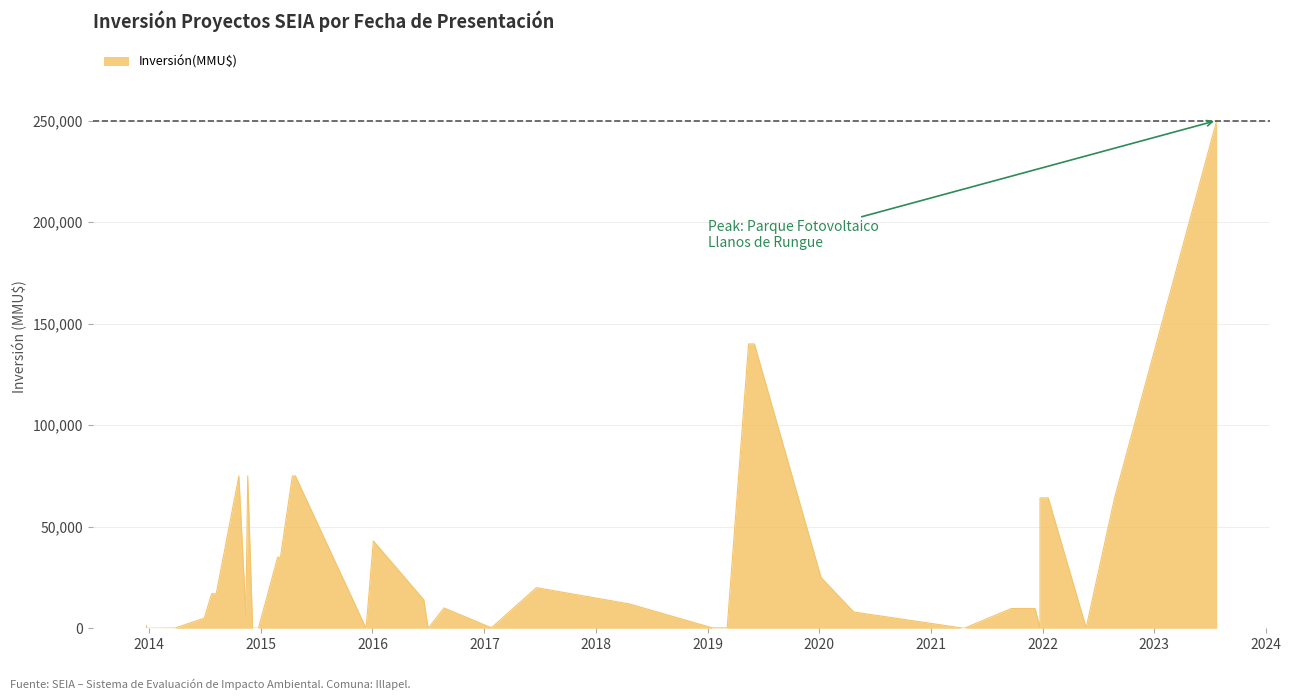

The chart shows a value of 8000 at 23/04/2020. True or false?

True